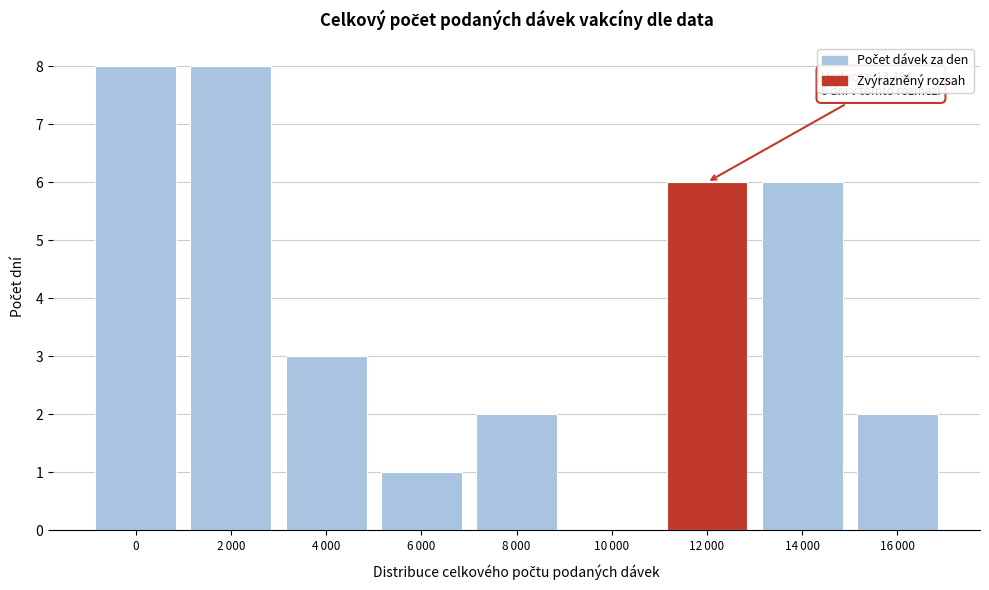

The chart shows a value of 8 at 0. True or false?

True